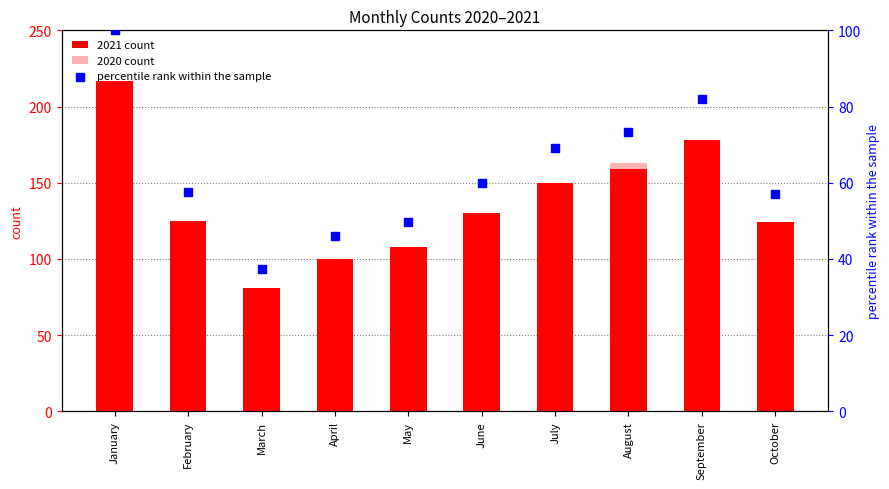

At which category is the sum across all series the highest?

August